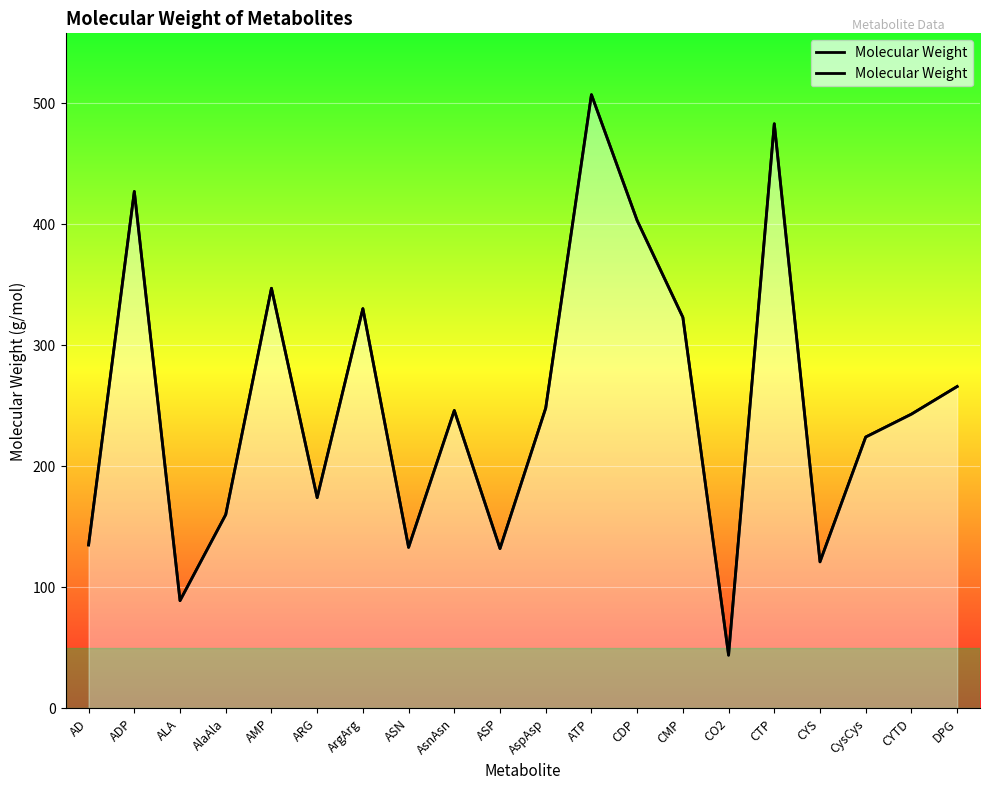

How many data points does each series have?

20